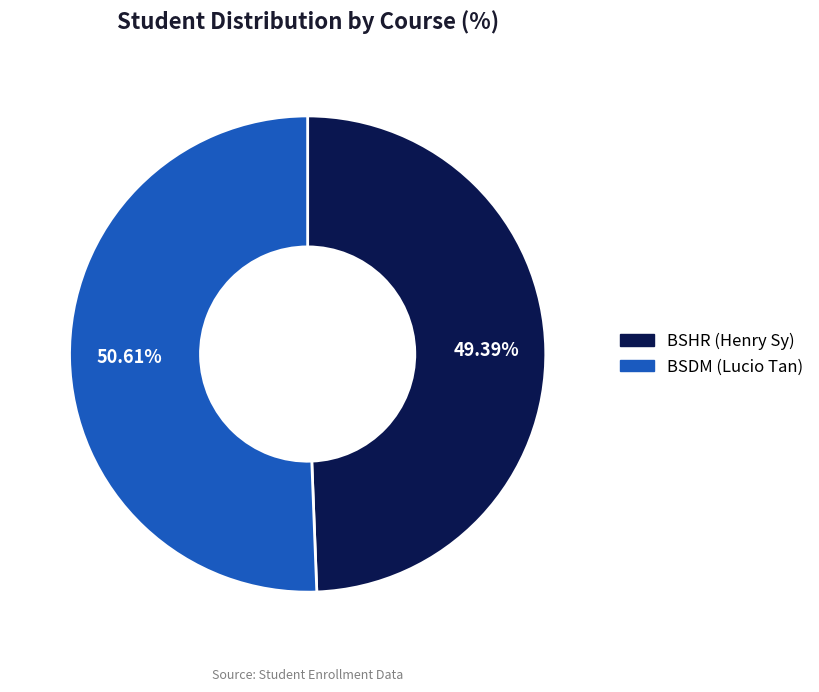

Is it true that BSDM (Lucio Tan) is 63% of the pie?

False